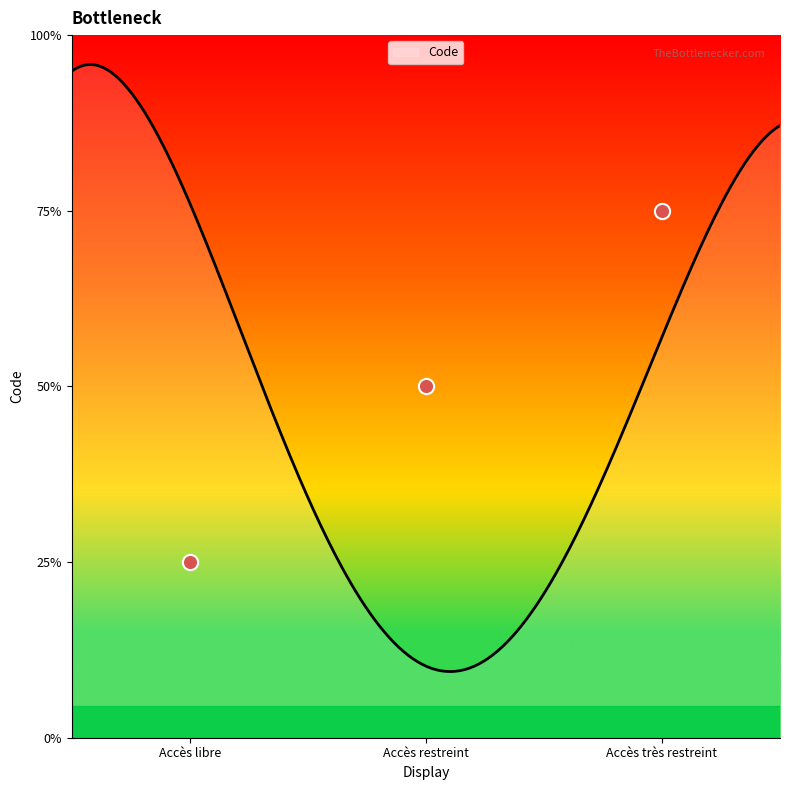

What is the change in value from Accès restreint to Accès très restreint?

+1